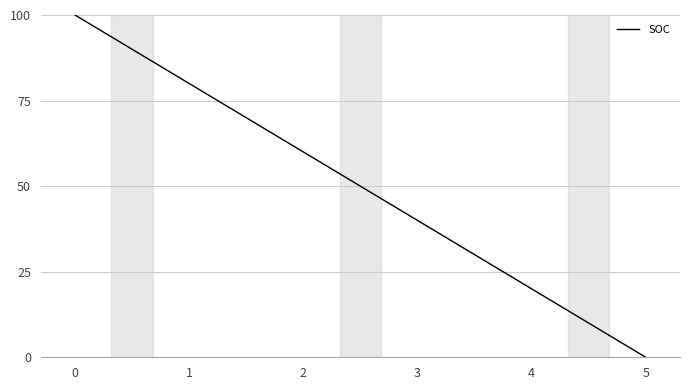

What is the difference between the values at 2 and 0?

40